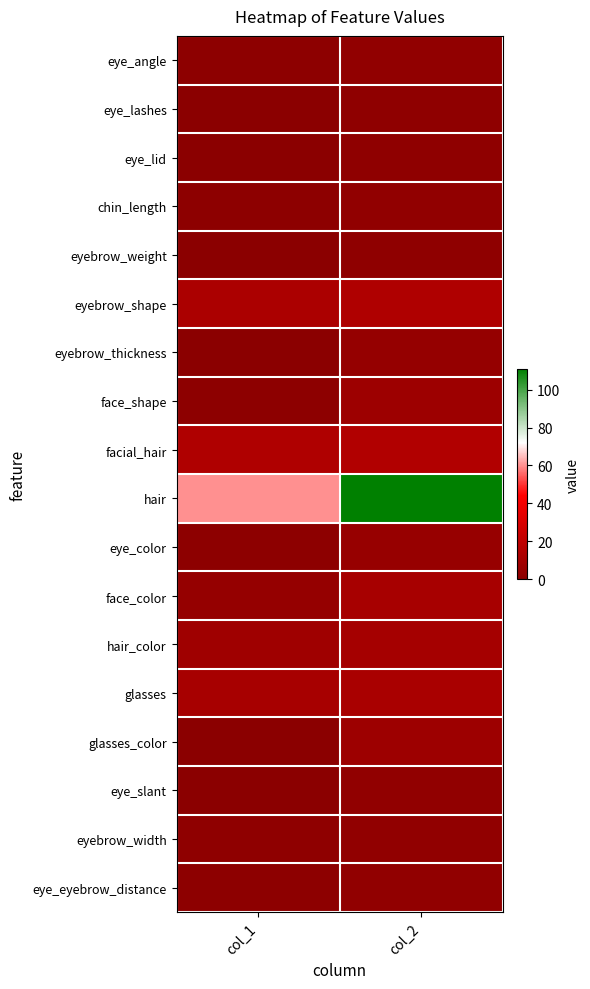

What is the greatest value displayed?

111